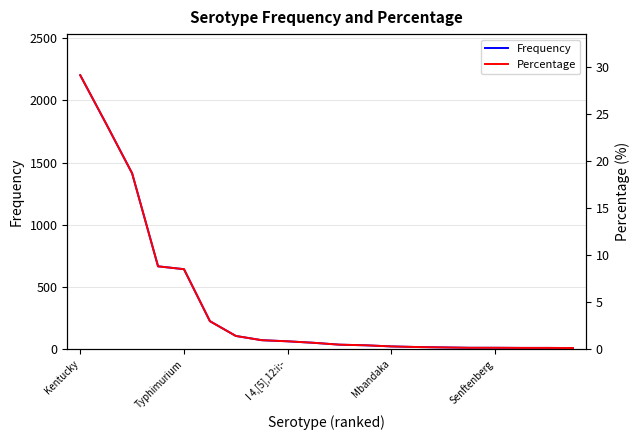

At 13, list the series in order from largest to smallest.

Frequency, Percentage